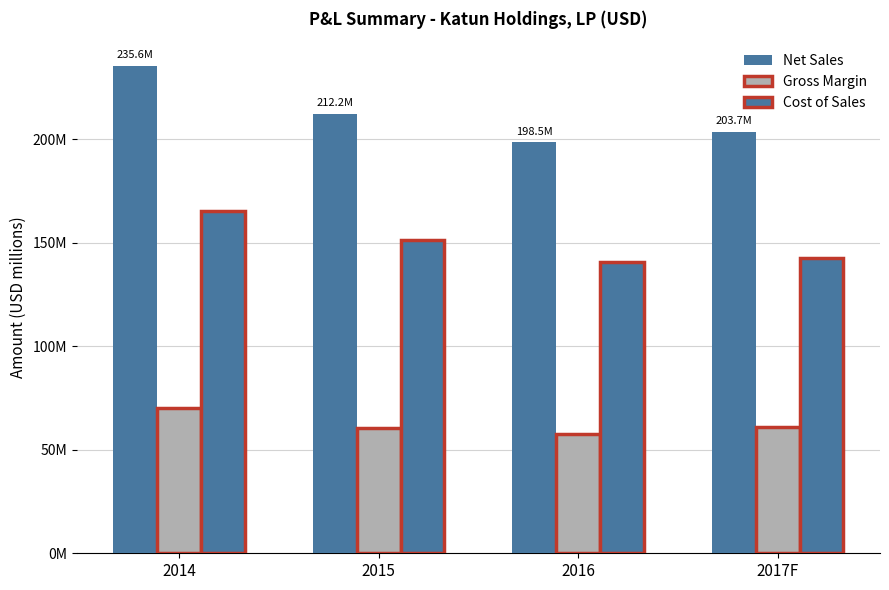

Does the chart contain stacked bars?

No